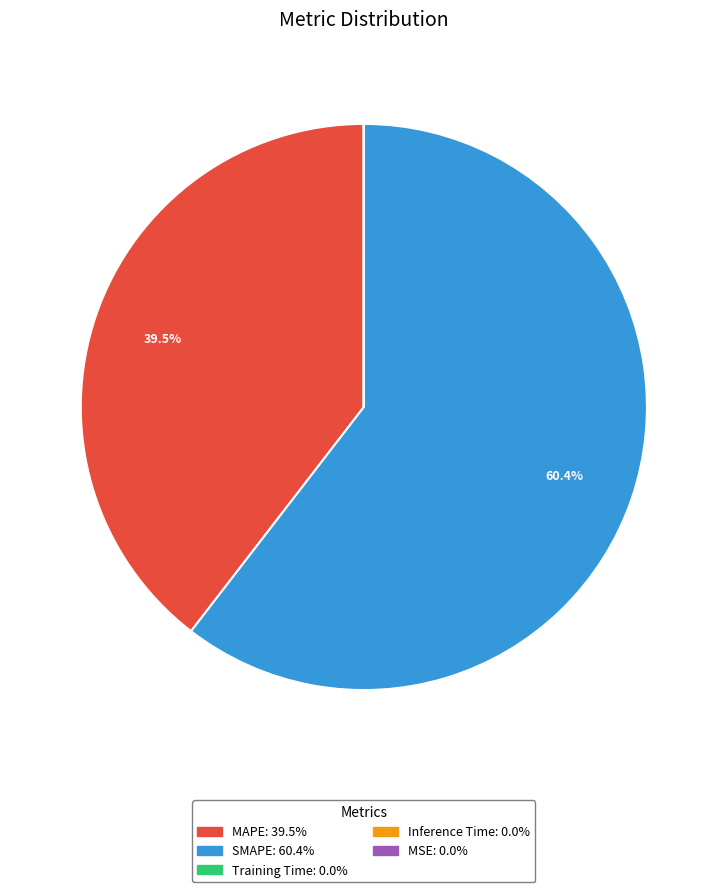

Which category has the biggest portion of the pie?

SMAPE